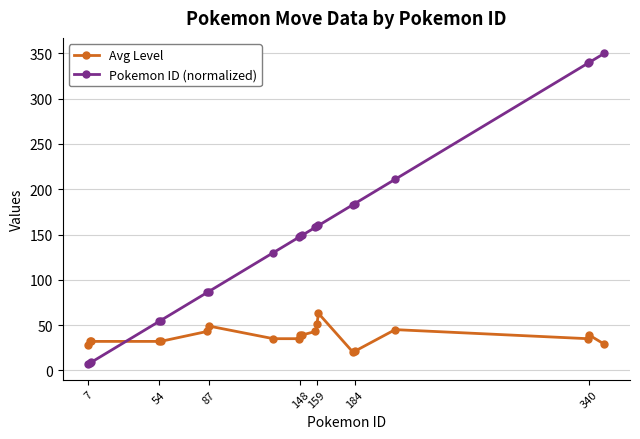

At how many categories does at least one series exceed 95?

13